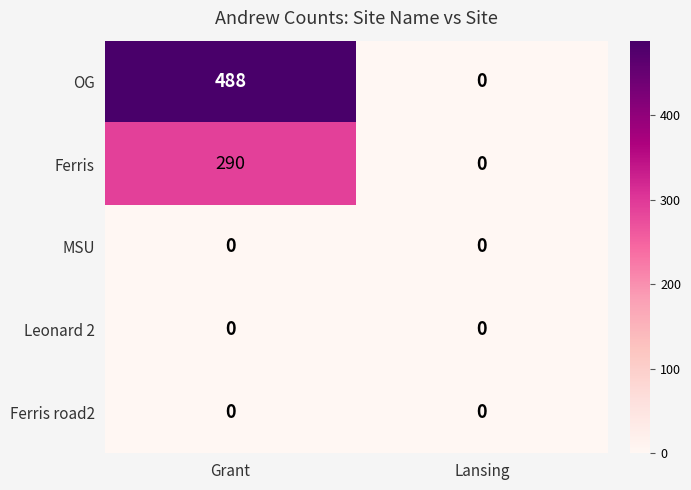

Is it true that Ferris road2 equals 0 at Lansing?

True